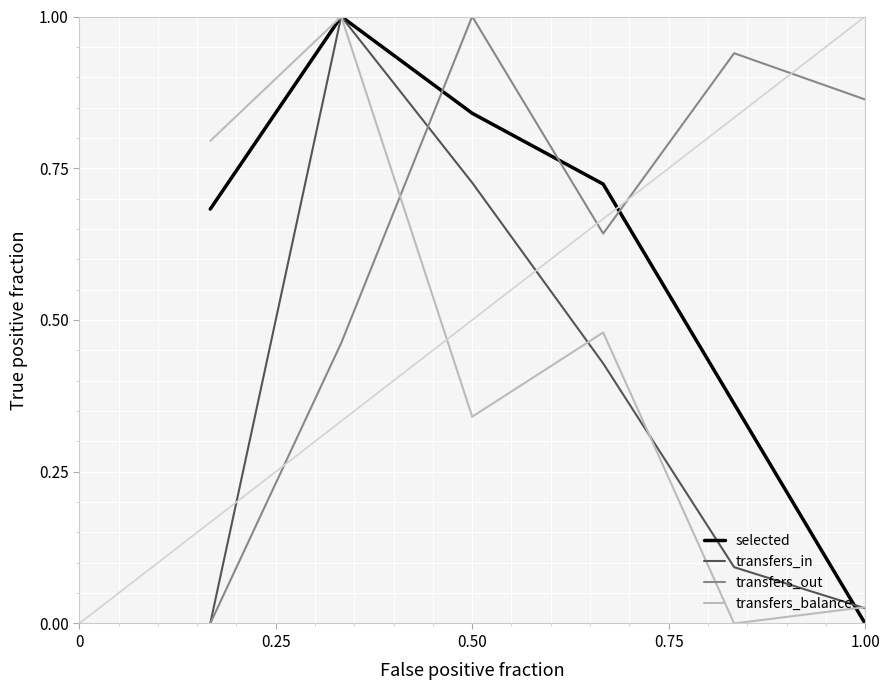

What is the maximum value for selected?

1.0